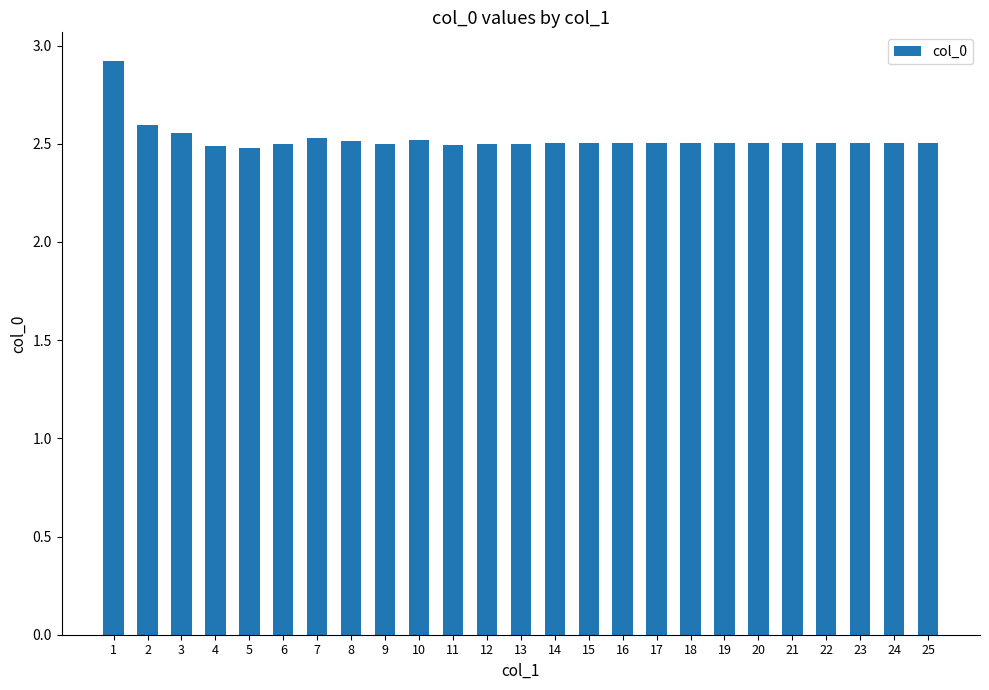

Which label corresponds to the largest value in the chart?

1